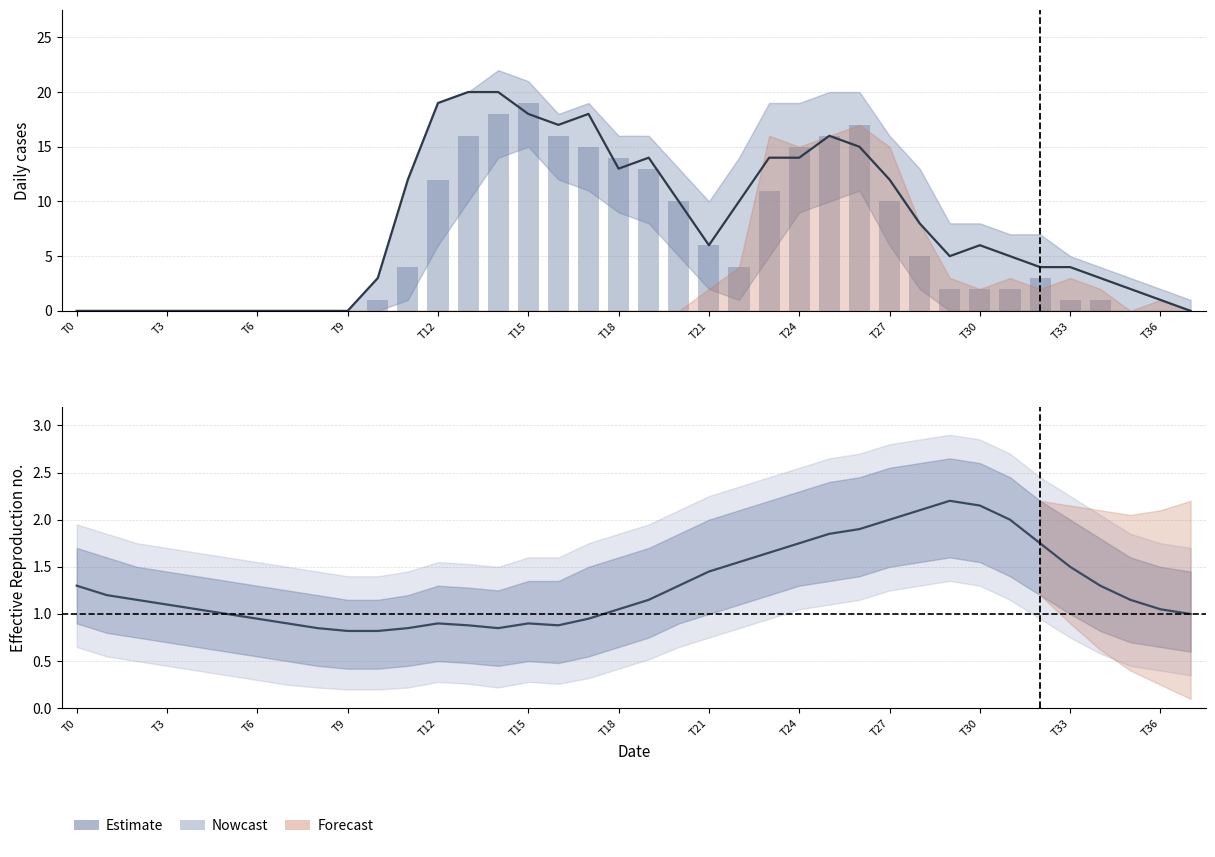

How many distinct data groups are displayed?

3